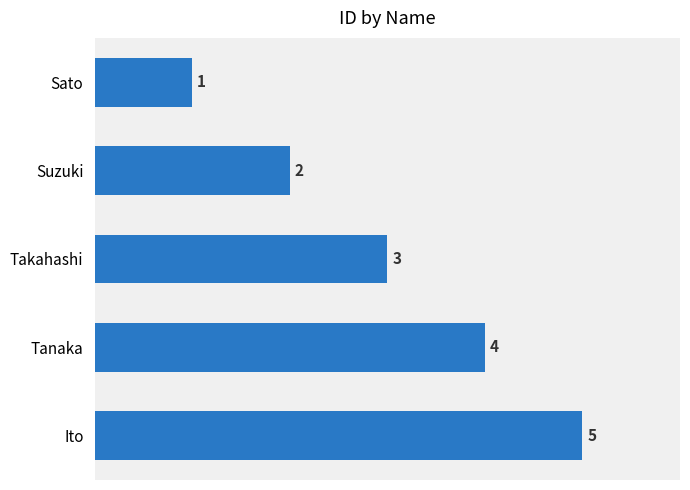

List the labels in order of value, largest first.

Ito, Tanaka, Takahashi, Suzuki, Sato